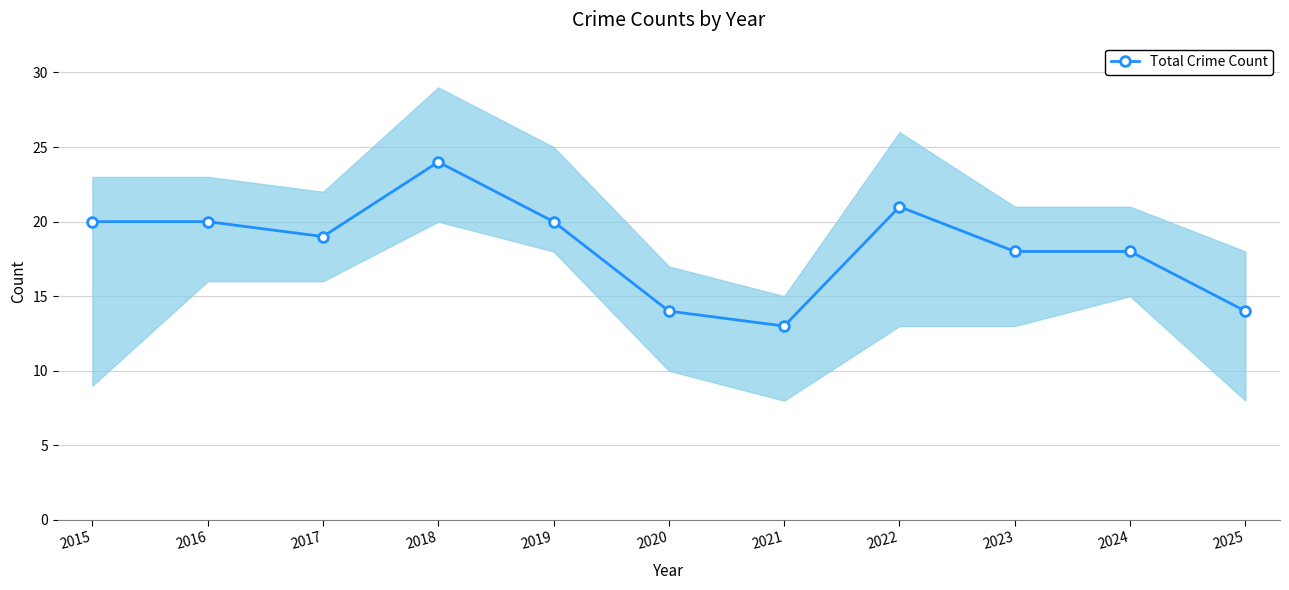

List the labels in order of value, largest first.

2018, 2022, 2015, 2016, 2019, 2017, 2023, 2024, 2020, 2025, 2021